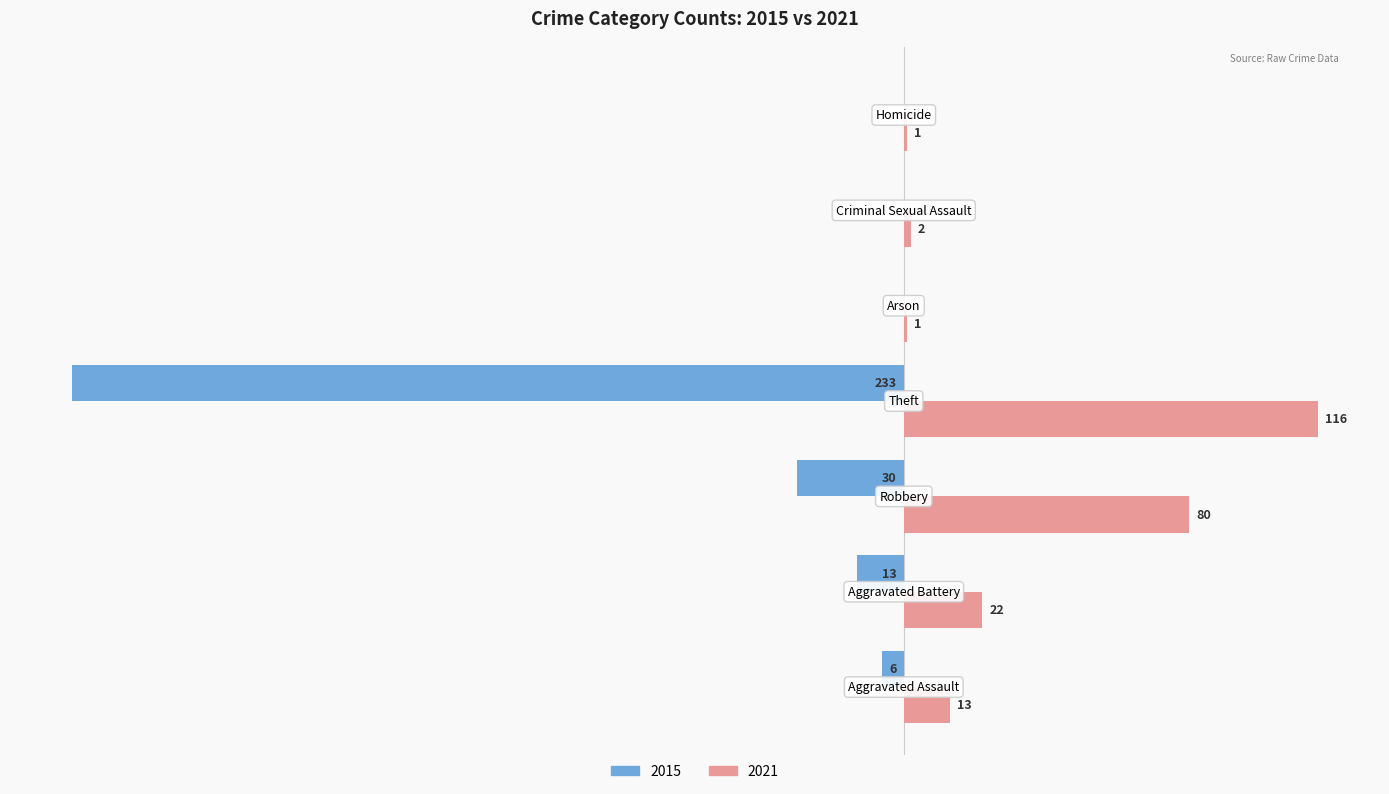

What is the difference between the maximum and second lowest values in the 2021 series?

115